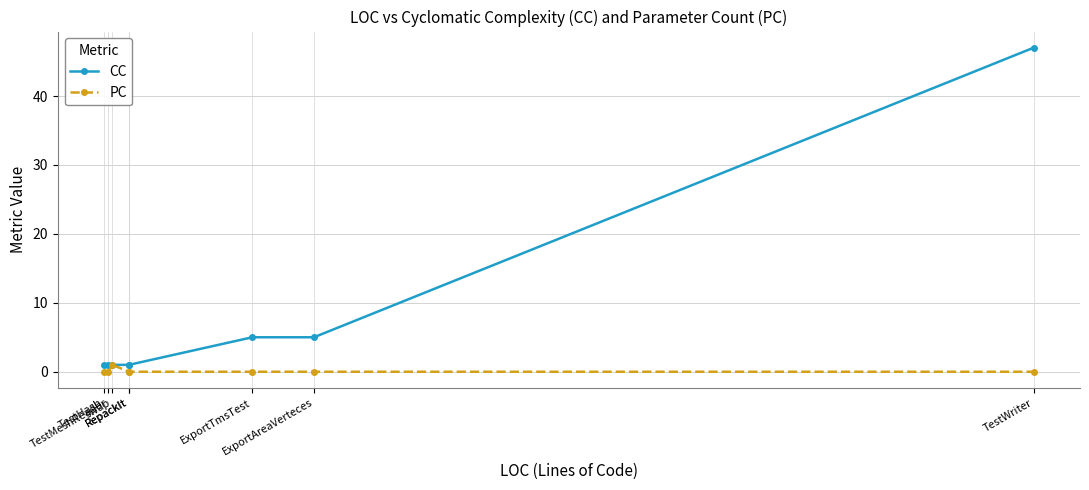

Which series changed the most between TestMeshReader and ExportTmsTest?

CC